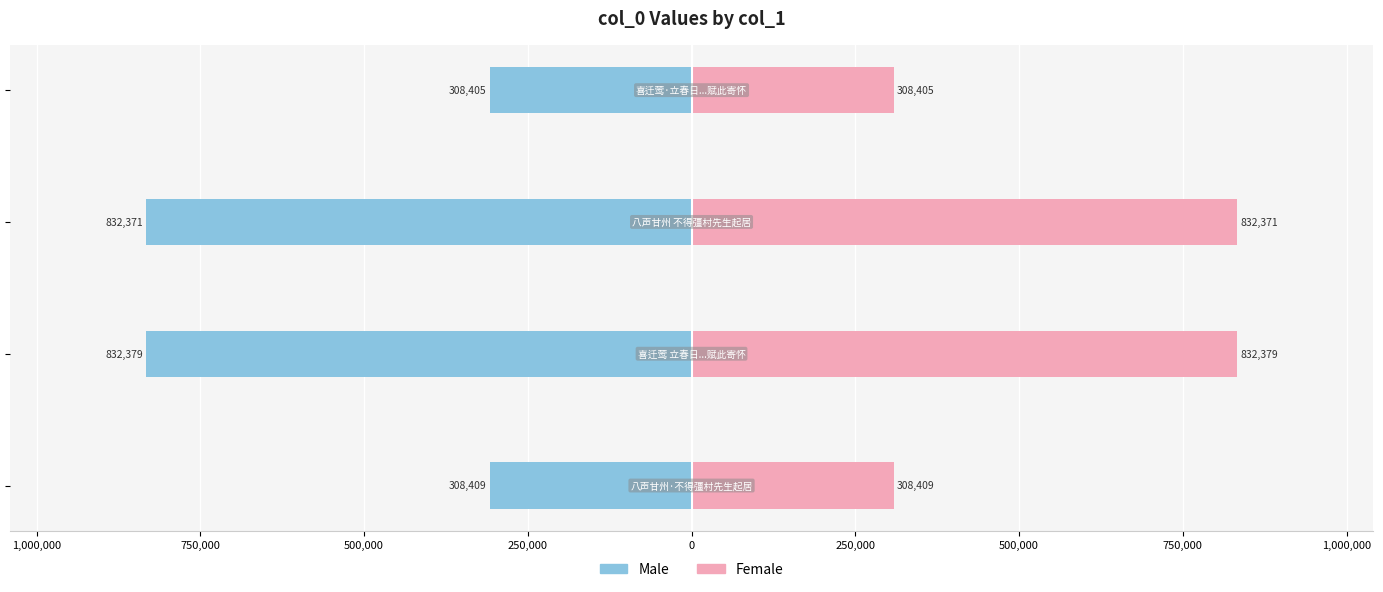

Reading left to right, transcribe all the data shown in this chart.

Male: -308409	-832379	-832371	-308405
Female: 308409	832379	832371	308405